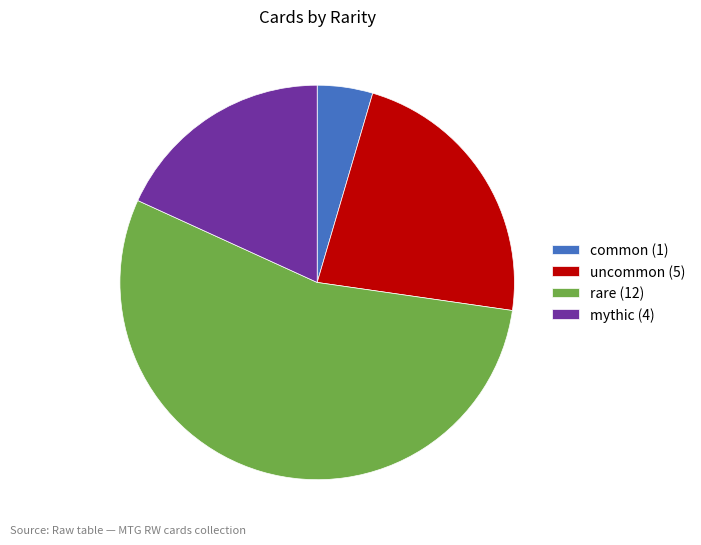

Between mythic (4) and rare (12), which is larger?

rare (12)